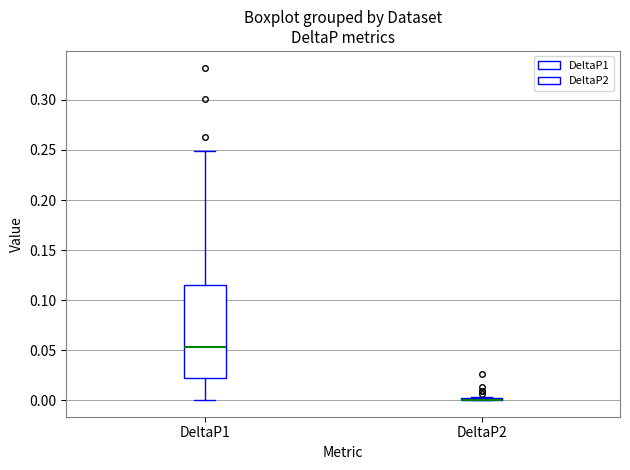

Where does the median line of the box for DeltaP1 sit on the y-axis? The values are not printed on the chart, so give them approximately, as read against the axis.

0.055